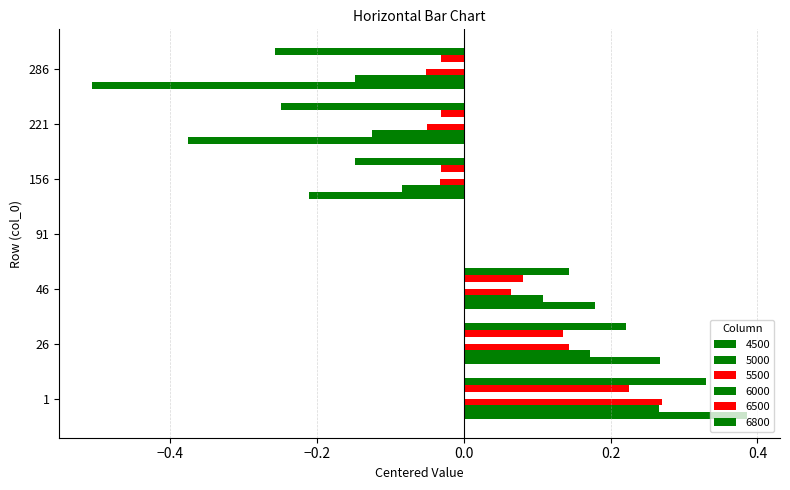

At which label is 4500 closest to 0?

91